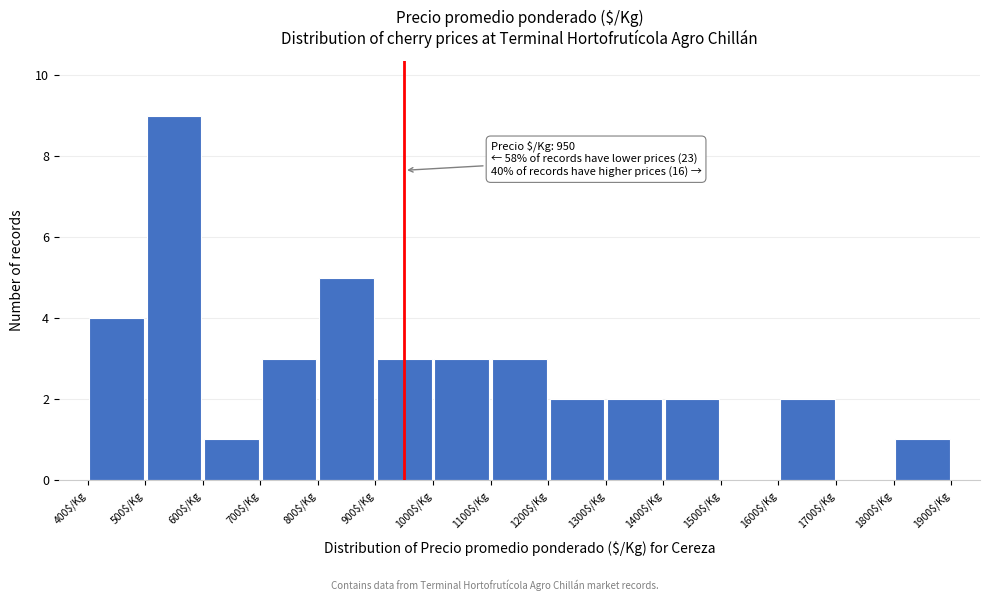

Over which range of the x-axis is the bar tallest?

500 to 600